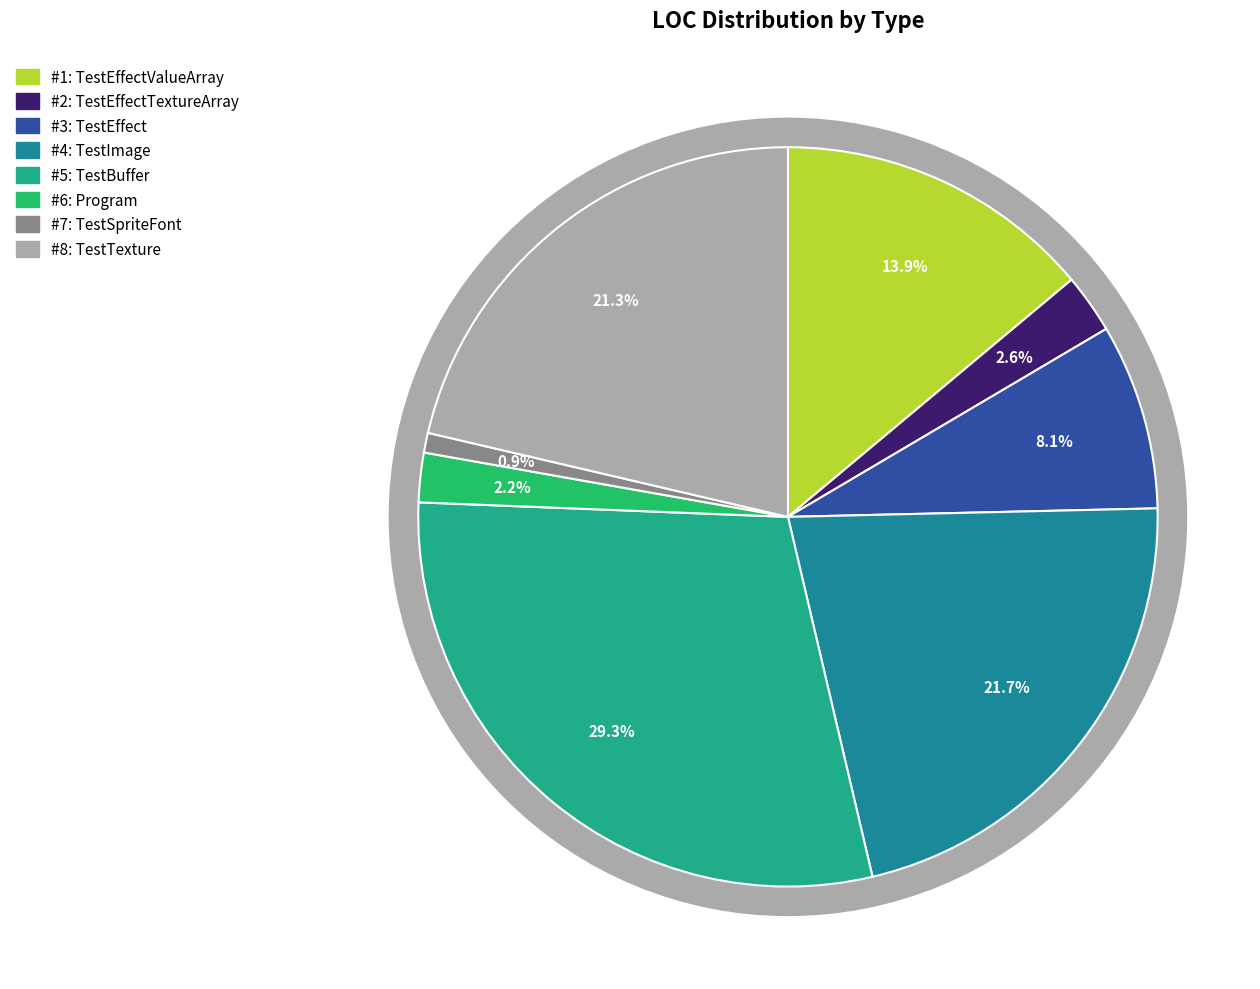

Does any single category account for the majority?

No